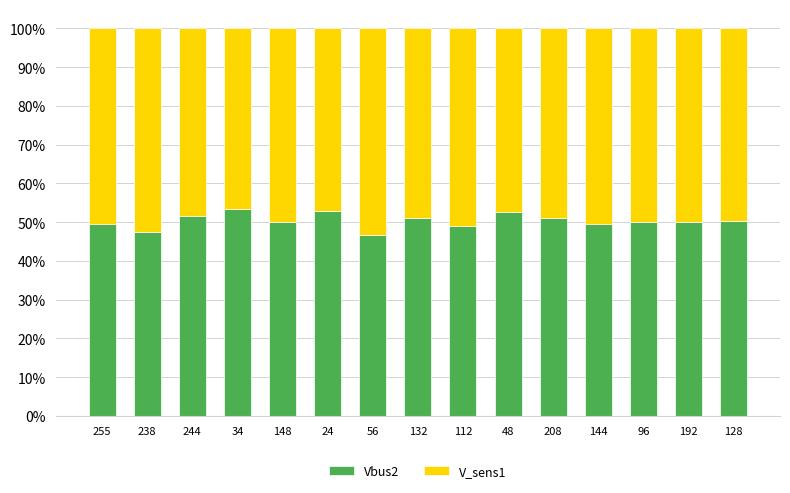

Are the bars grouped side by side (vs. stacked)?

No